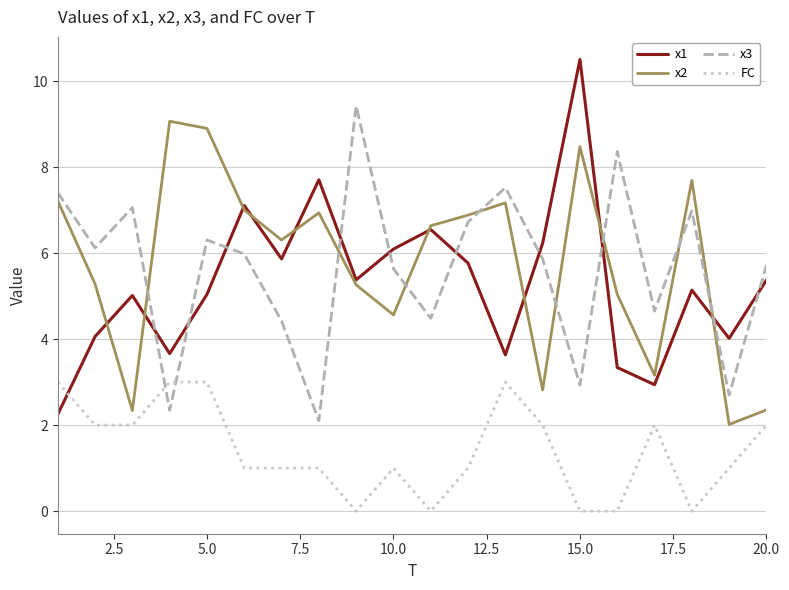

Which series has the widest spread of values?

x1